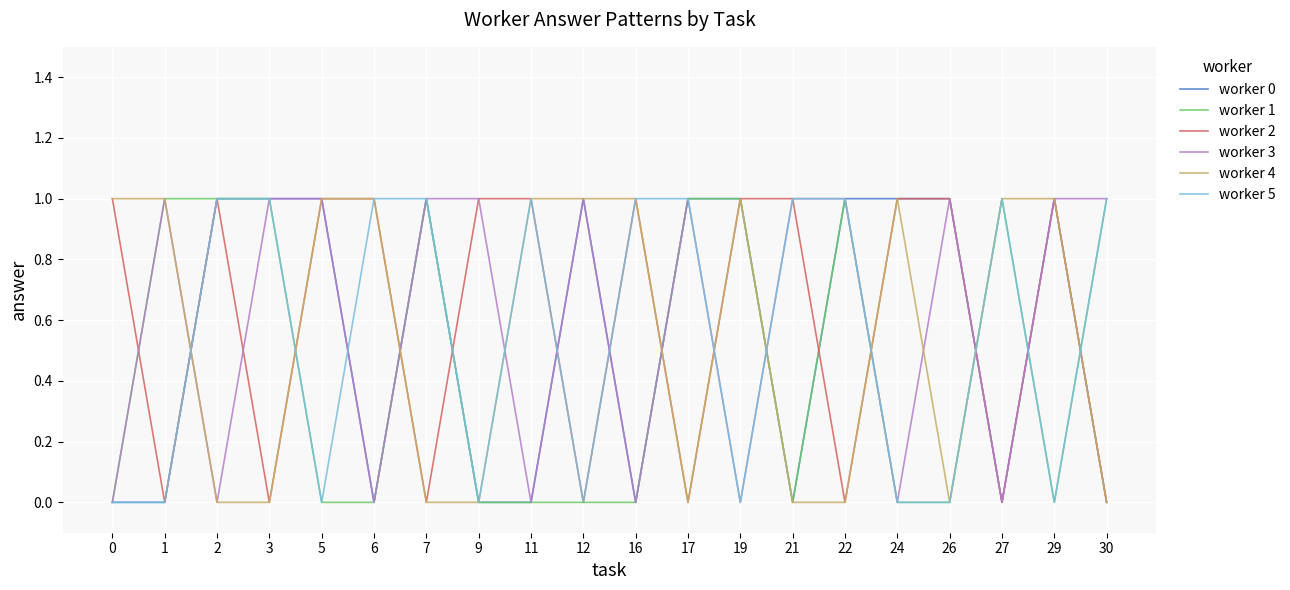

Between 19 and 24, which series saw the biggest shift?

worker 1